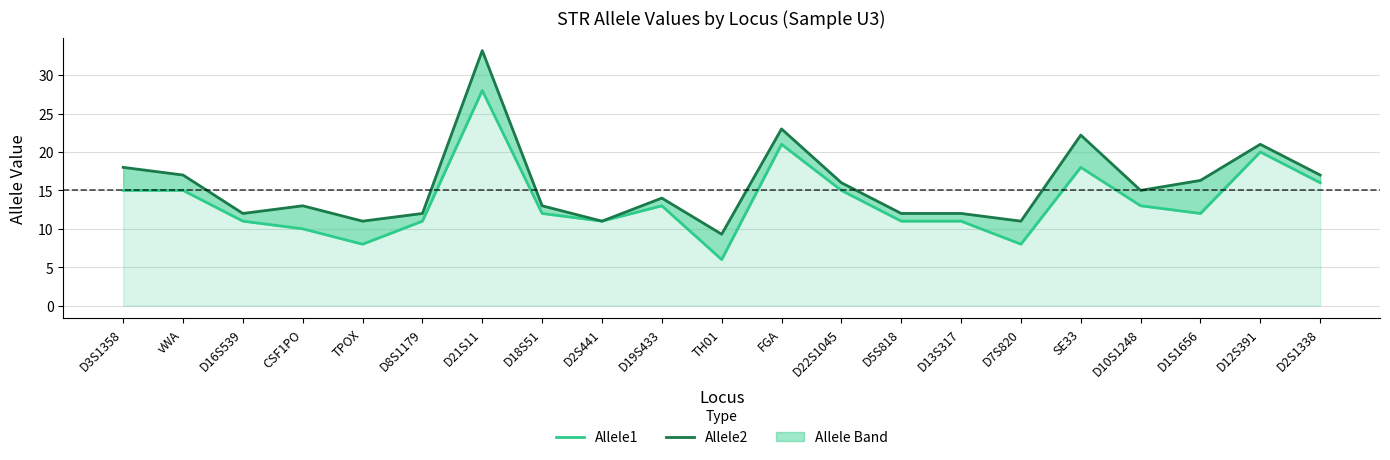

Reading left to right, extract all data points from this chart.

Allele1: D3S1358=15.0	vWA=15.0	D16S539=11.0	CSF1PO=10.0	TPOX=8.0	D8S1179=11.0	D21S11=28.0	D18S51=12.0	D2S441=11.0	D19S433=13.0	TH01=6.0	FGA=21.0	D22S1045=15.0	D5S818=11.0	D13S317=11.0	D7S820=8.0	SE33=18.0	D10S1248=13.0	D1S1656=12.0	D12S391=20.0	D2S1338=16.0
Allele2: D3S1358=18.0	vWA=17.0	D16S539=12.0	CSF1PO=13.0	TPOX=11.0	D8S1179=12.0	D21S11=33.2	D18S51=13.0	D2S441=11.0	D19S433=14.0	TH01=9.3	FGA=23.0	D22S1045=16.0	D5S818=12.0	D13S317=12.0	D7S820=11.0	SE33=22.2	D10S1248=15.0	D1S1656=16.3	D12S391=21.0	D2S1338=17.0